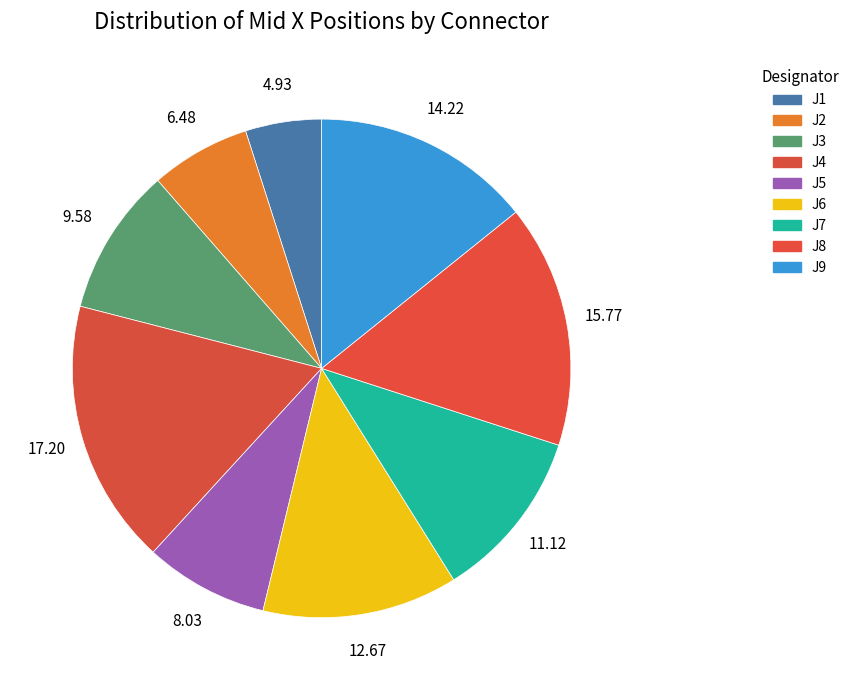

To the nearest percent, what is the difference between the largest and smallest slice percentages?

12%